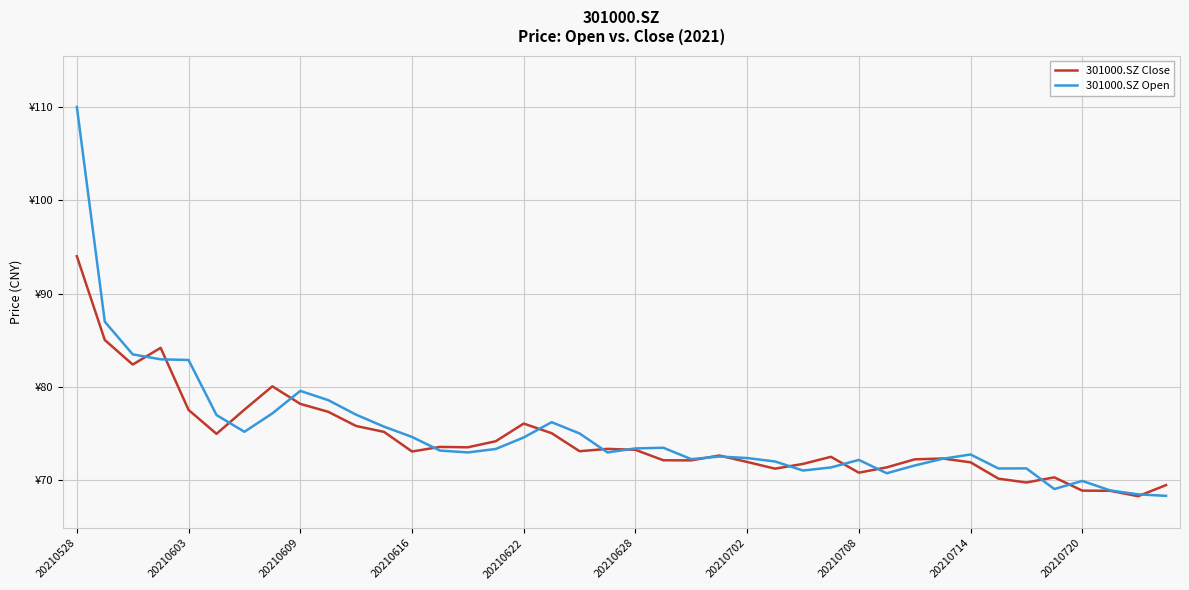

Is this an area chart (filled region under the line)?

No